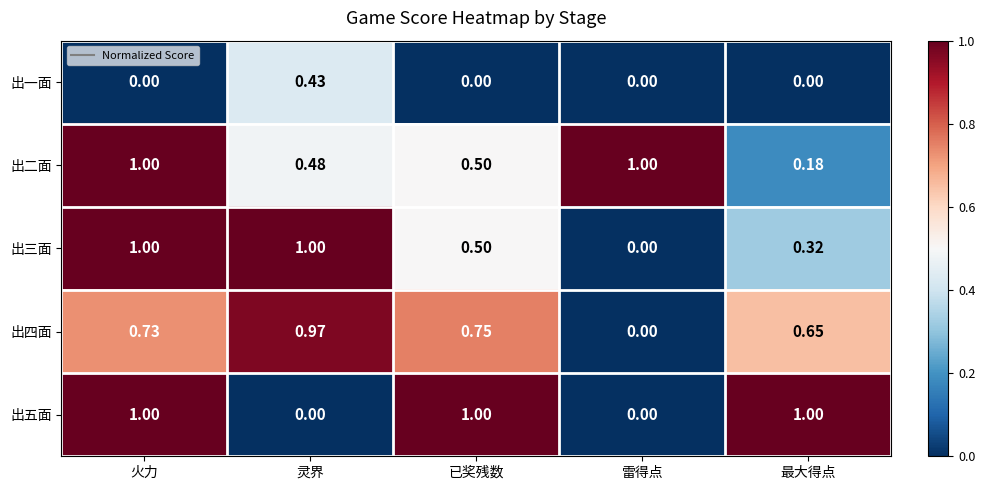

Which series changed the most between 火力 and 灵界?

出五面